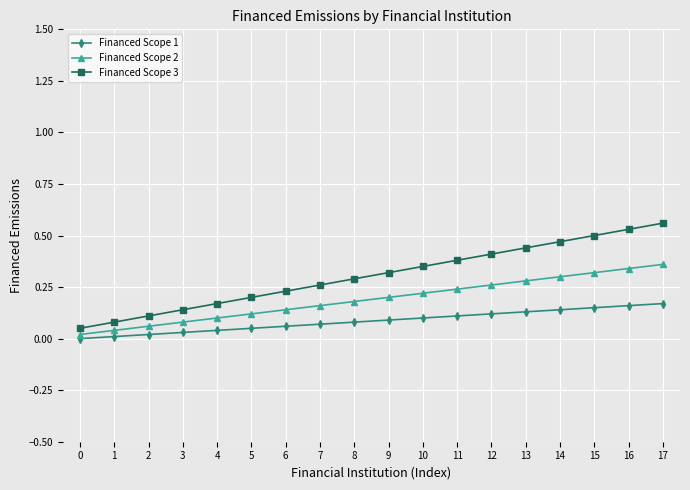

Reading left to right, extract all data points from this chart.

Financed Scope 1: 0=0.0	1=0.0	2=0.0	3=0.0	4=0.0	5=0.1	6=0.1	7=0.1	8=0.1	9=0.1	10=0.1	11=0.1	12=0.1	13=0.1	14=0.1	15=0.1	16=0.2	17=0.2
Financed Scope 2: 0=0.0	1=0.0	2=0.1	3=0.1	4=0.1	5=0.1	6=0.1	7=0.2	8=0.2	9=0.2	10=0.2	11=0.2	12=0.3	13=0.3	14=0.3	15=0.3	16=0.3	17=0.4
Financed Scope 3: 0=0.1	1=0.1	2=0.1	3=0.1	4=0.2	5=0.2	6=0.2	7=0.3	8=0.3	9=0.3	10=0.4	11=0.4	12=0.4	13=0.4	14=0.5	15=0.5	16=0.5	17=0.6